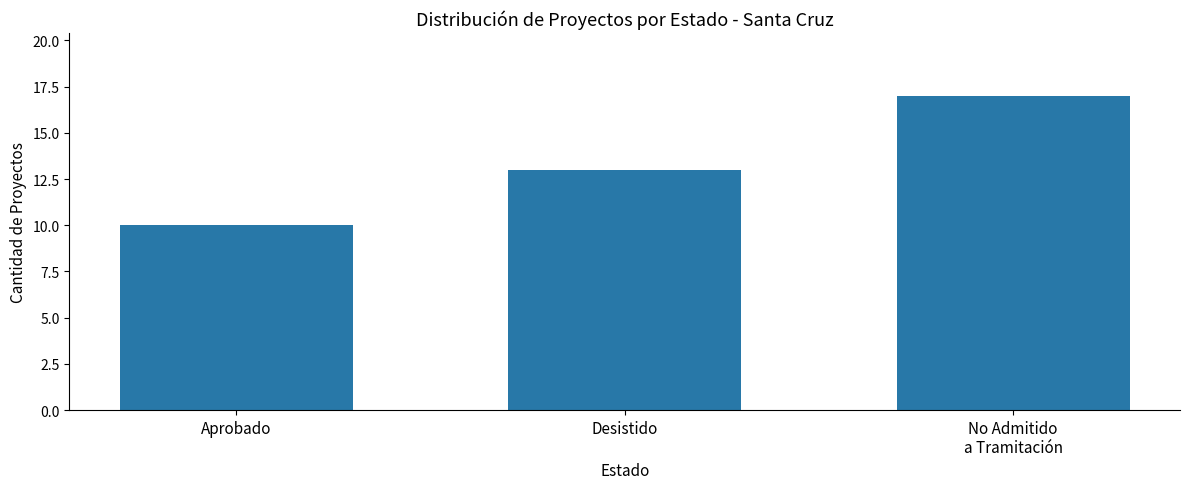

Rank the categories by value from highest to lowest.

No Admitido
a Tramitación, Desistido, Aprobado